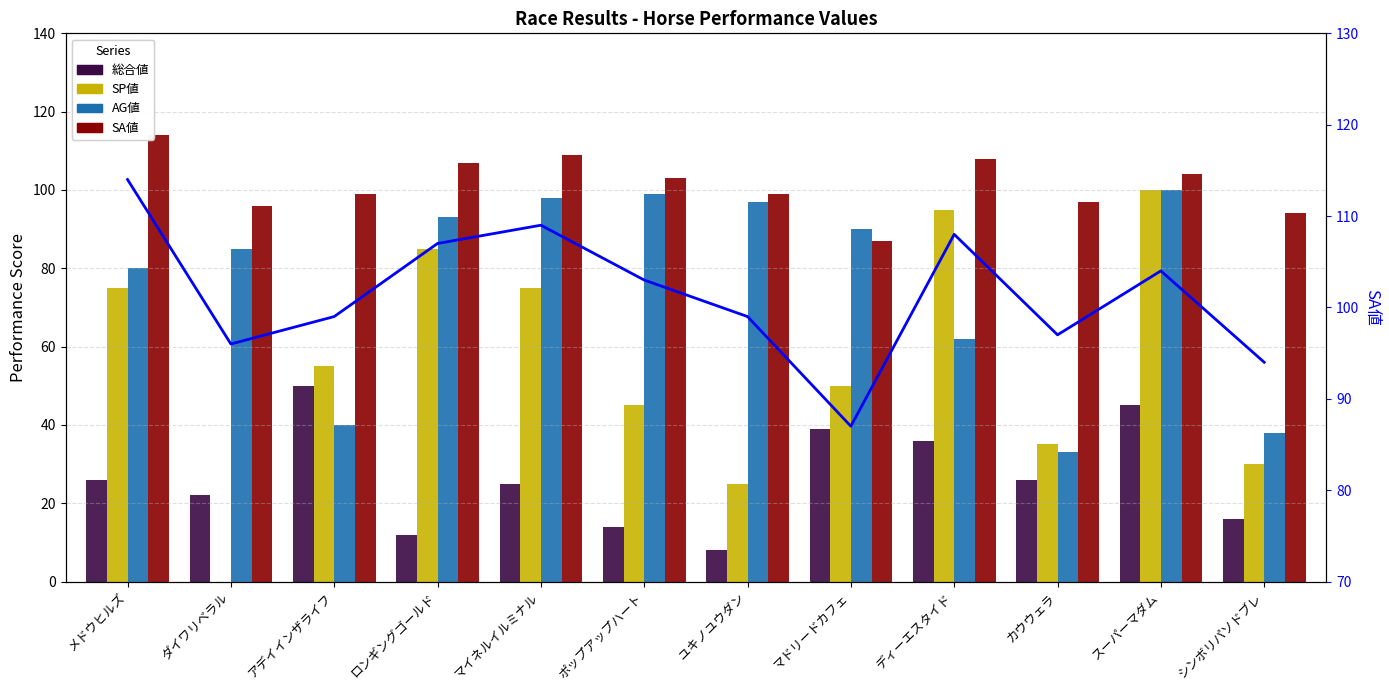

Reading right to left, list all the values displayed in this chart.

総合値: シンボリパソドブレ=16	スーパーマダム=45	カウウェラ=26	ディーエスタイド=36	マドリードカフェ=39	ユキノユウダン=8	ポップアップハート=14	マイネルイルミナル=25	ロンギングゴールド=12	アデイインザライフ=50	ダイワリベラル=22	メドウヒルズ=26
SP値: シンボリパソドブレ=30	スーパーマダム=100	カウウェラ=35	ディーエスタイド=95	マドリードカフェ=50	ユキノユウダン=25	ポップアップハート=45	マイネルイルミナル=75	ロンギングゴールド=85	アデイインザライフ=55	ダイワリベラル=0	メドウヒルズ=75
AG値: シンボリパソドブレ=38	スーパーマダム=100	カウウェラ=33	ディーエスタイド=62	マドリードカフェ=90	ユキノユウダン=97	ポップアップハート=99	マイネルイルミナル=98	ロンギングゴールド=93	アデイインザライフ=40	ダイワリベラル=85	メドウヒルズ=80
SA値: シンボリパソドブレ=94	スーパーマダム=104	カウウェラ=97	ディーエスタイド=108	マドリードカフェ=87	ユキノユウダン=99	ポップアップハート=103	マイネルイルミナル=109	ロンギングゴールド=107	アデイインザライフ=99	ダイワリベラル=96	メドウヒルズ=114
SA値 (line): シンボリパソドブレ=94	スーパーマダム=104	カウウェラ=97	ディーエスタイド=108	マドリードカフェ=87	ユキノユウダン=99	ポップアップハート=103	マイネルイルミナル=109	ロンギングゴールド=107	アデイインザライフ=99	ダイワリベラル=96	メドウヒルズ=114